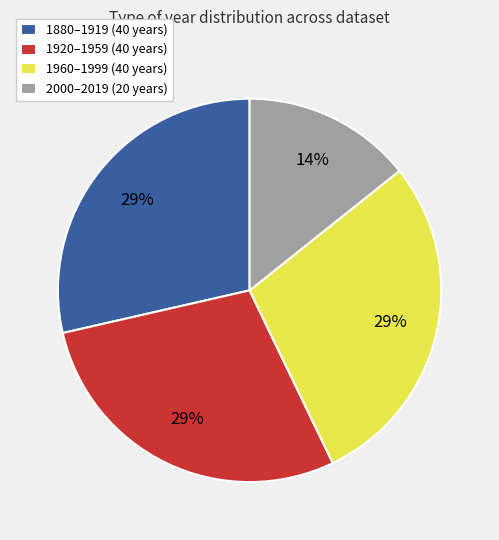

Which has a higher value, 2000–2019 (20 years) or 1880–1919 (40 years)?

1880–1919 (40 years)